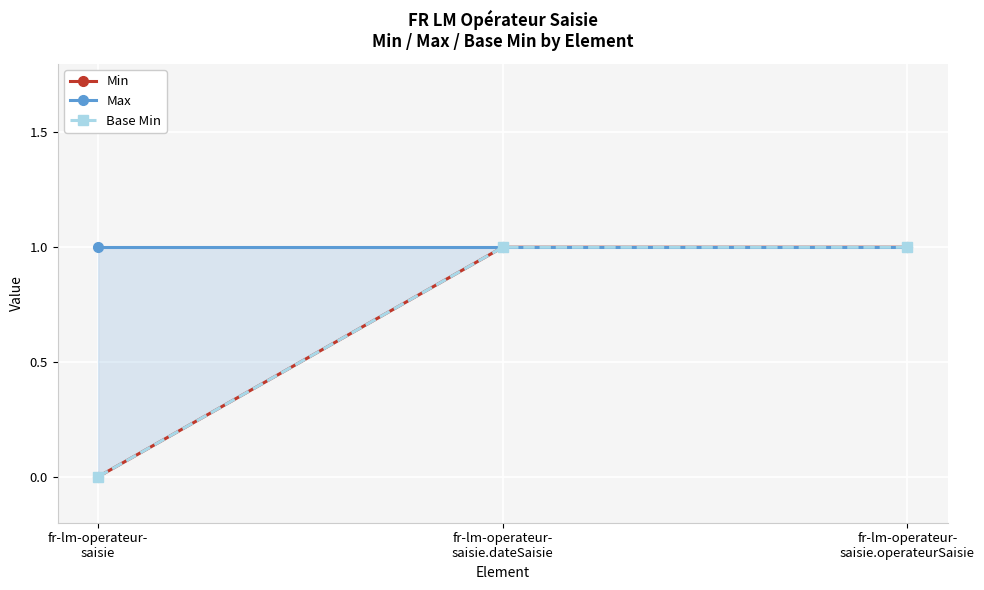

At which category does the chart reach its peak across all series?

fr-lm-operateur-
saisie.dateSaisie